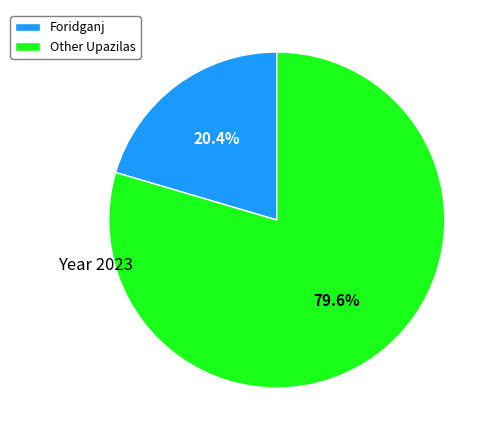

Which slice represents more than half of the pie?

Other Upazilas